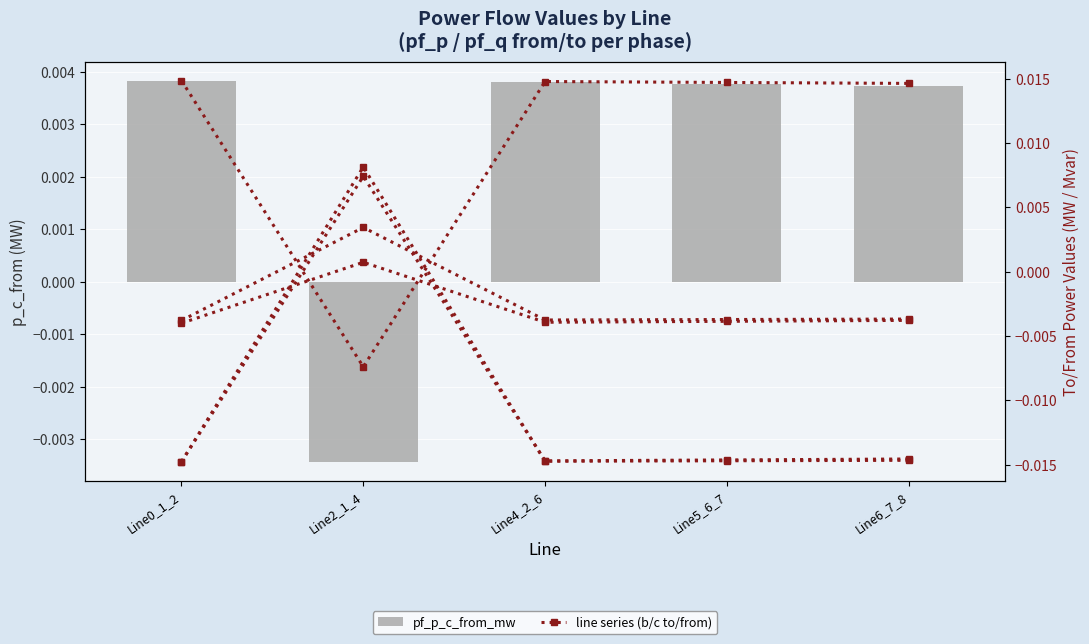

What position from the right is Line2_1_4?

4